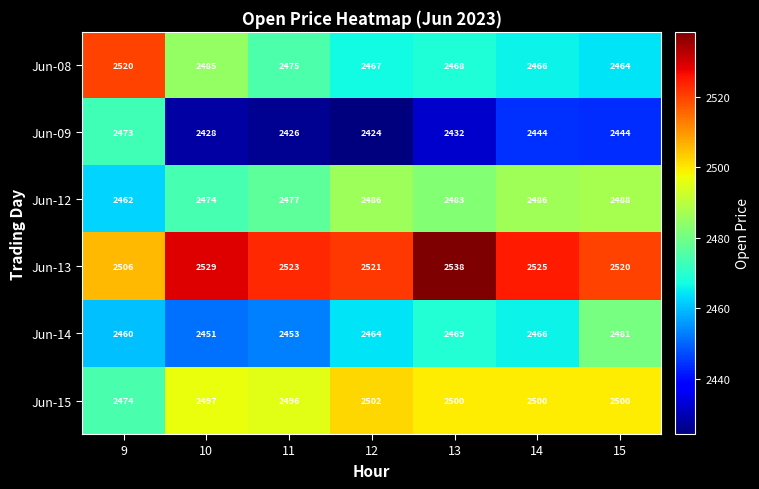

What is the total value across all series at 10?

14864